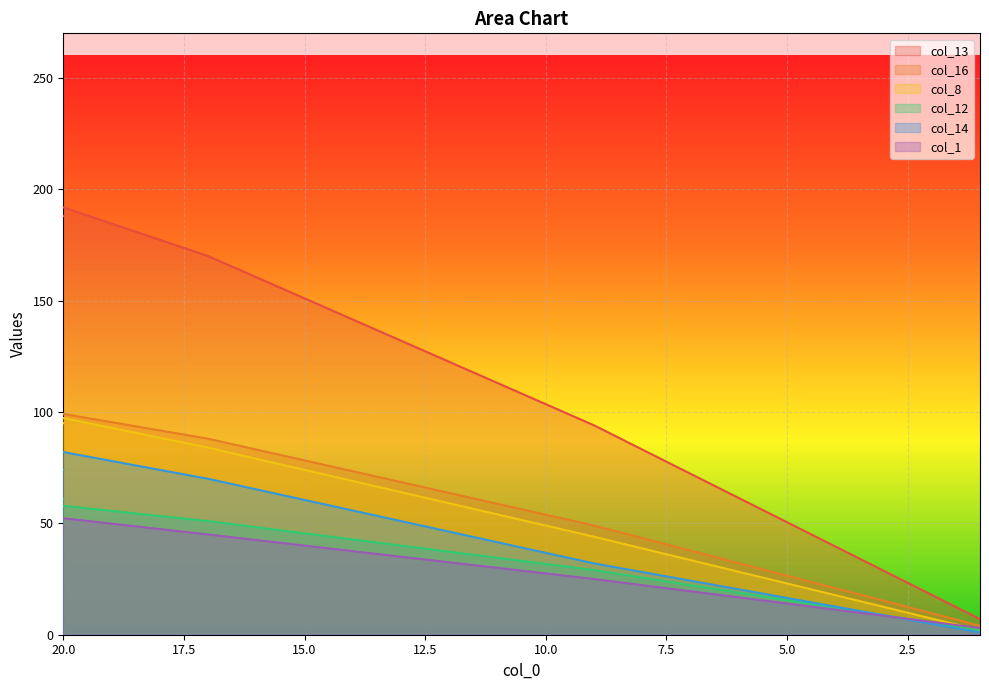

At which category does the chart reach its minimum across all series?

1